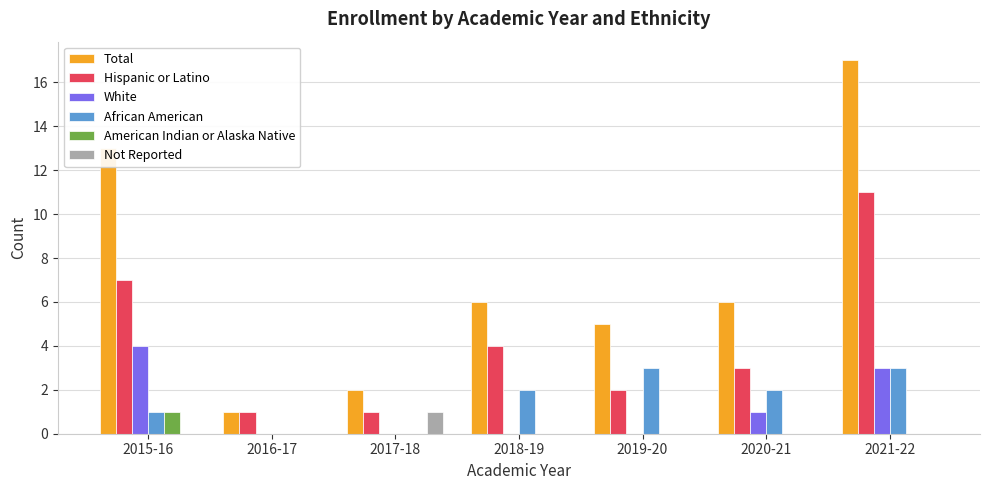

How many series are shown in this chart?

6